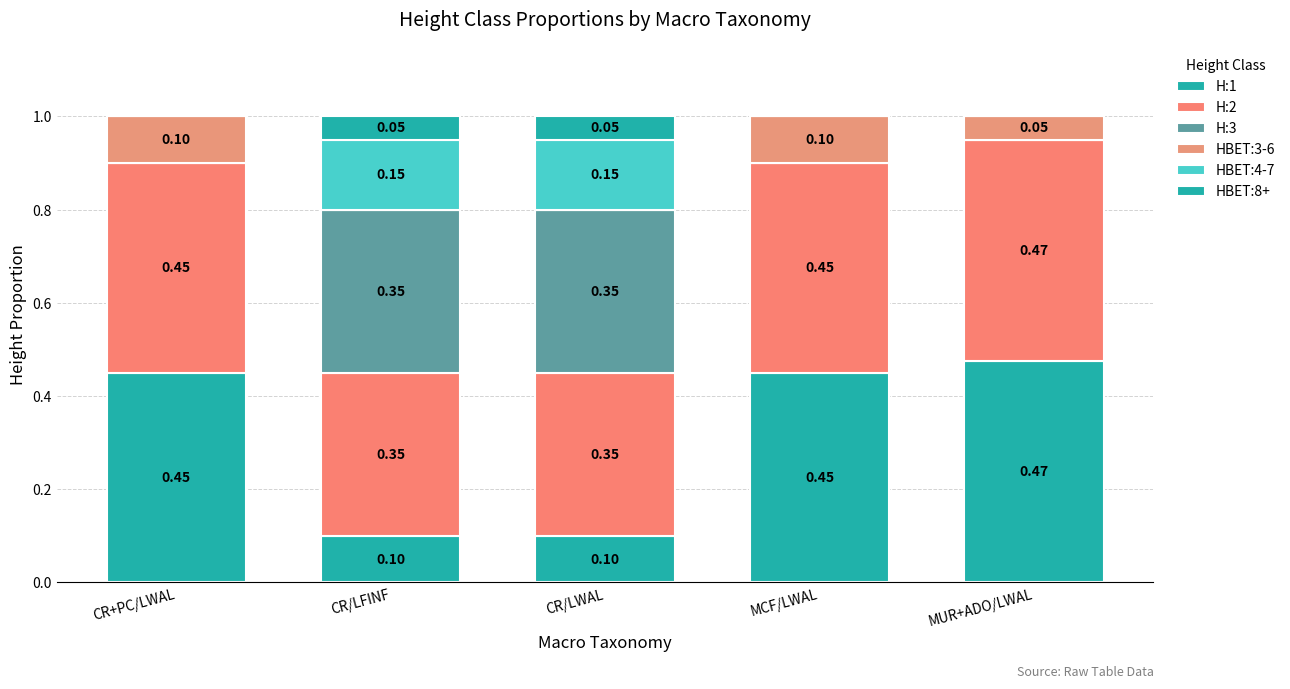

Are the bars horizontal?

No